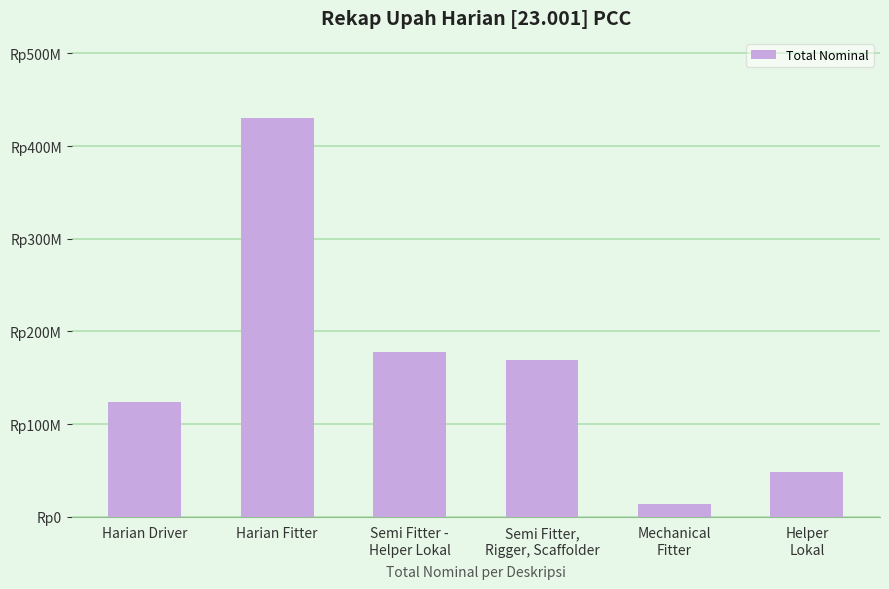

At which label does the data first exceed 168621550?

Harian Fitter